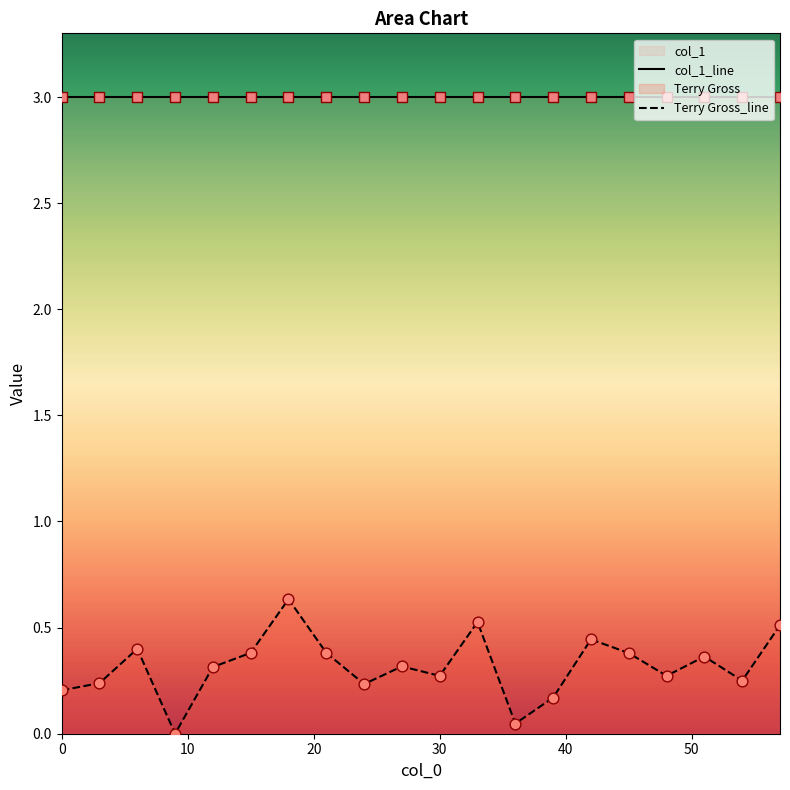

Which has a higher value, 9.0 or 42.0?

42.0